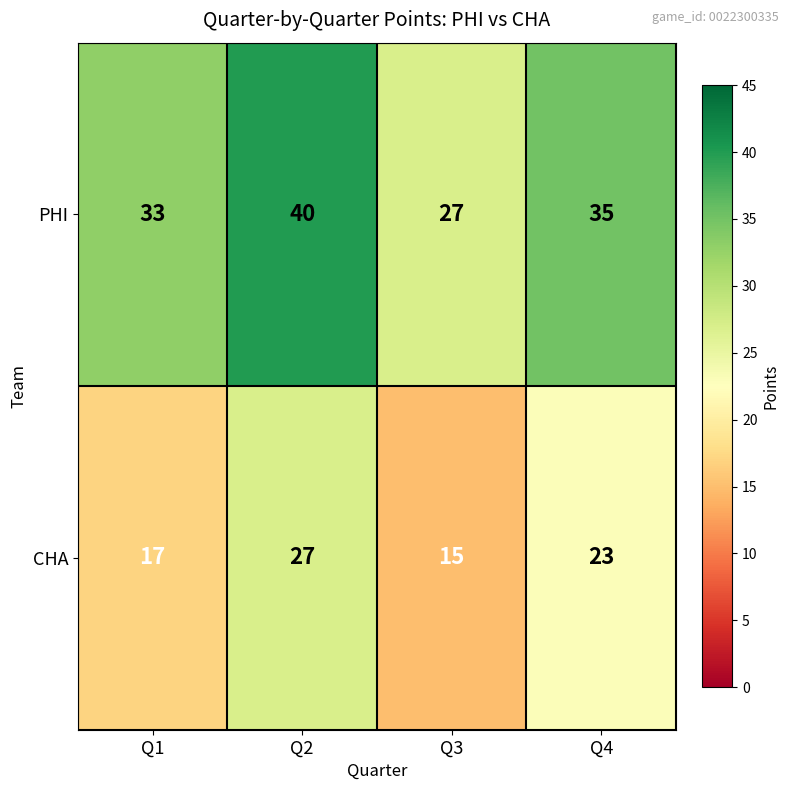

What is the sum of all PHI values?

135